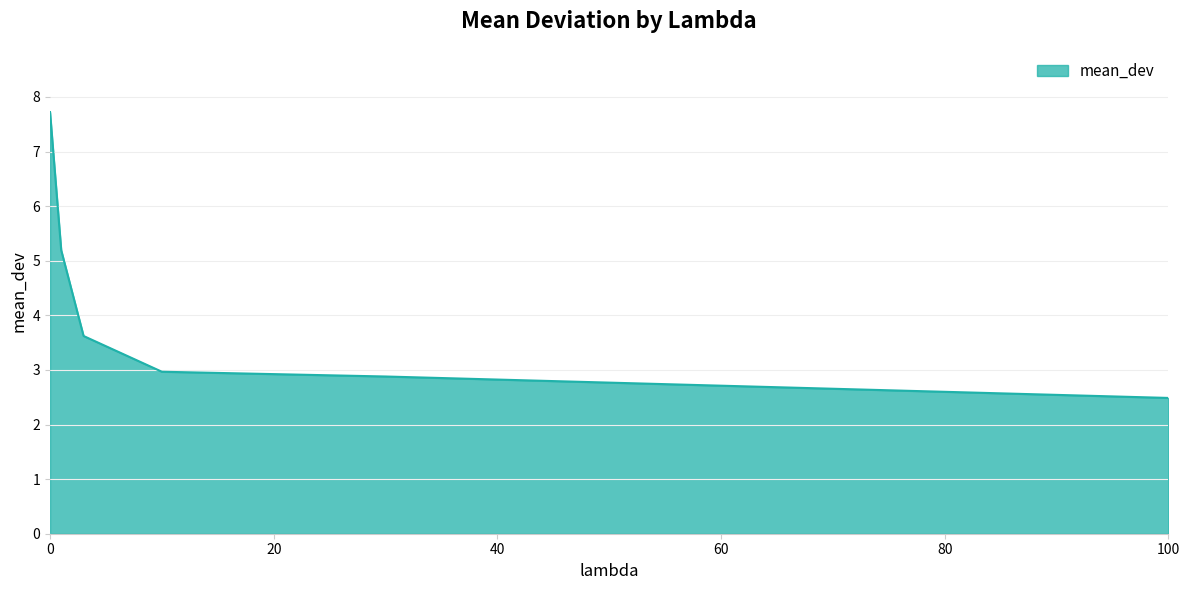

Count the number of categories in the chart.

6